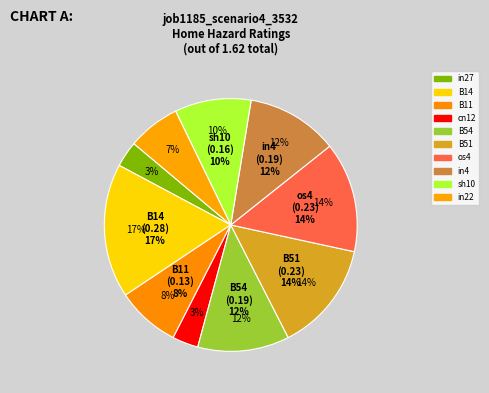

To the nearest percent, what is the difference between the in22 and sh10 slice percentages?

3%